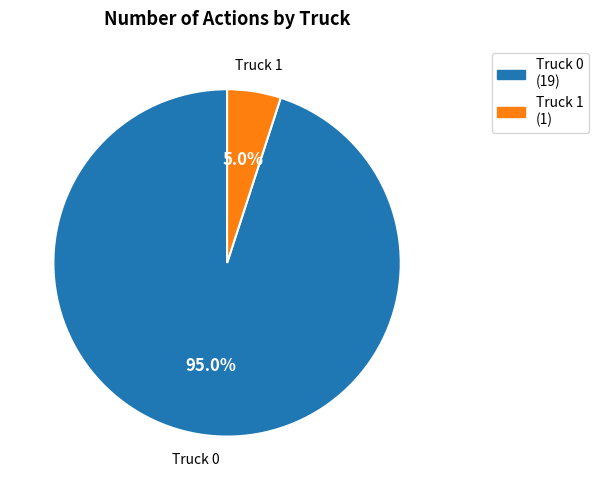

Between Truck 1 and Truck 0, which is larger?

Truck 0